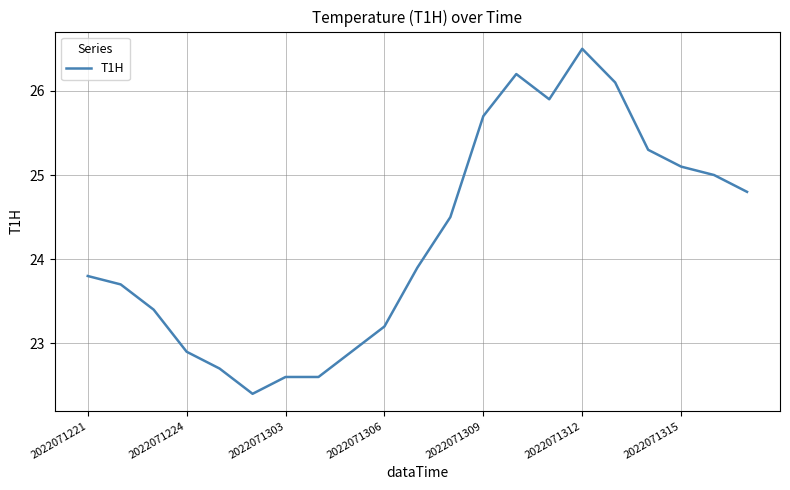

What is the sum of all values?

509.2